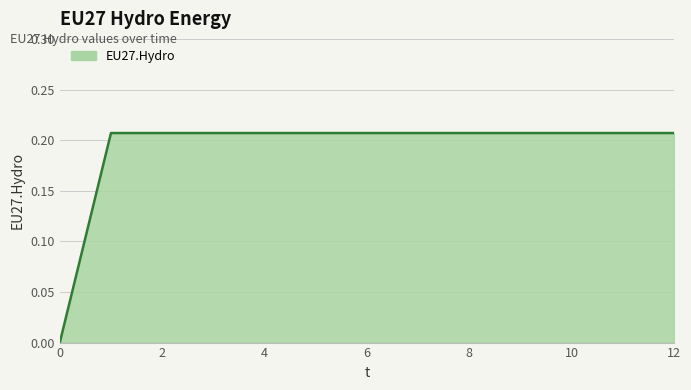

Count the number of categories in the chart.

13